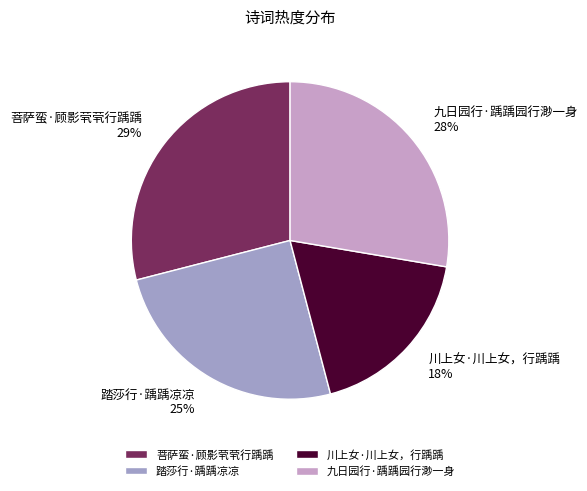

To the nearest percent, what is the difference between the 踏莎行·踽踽凉凉 and 菩萨蛮·顾影茕茕行踽踽 slice percentages?

4%